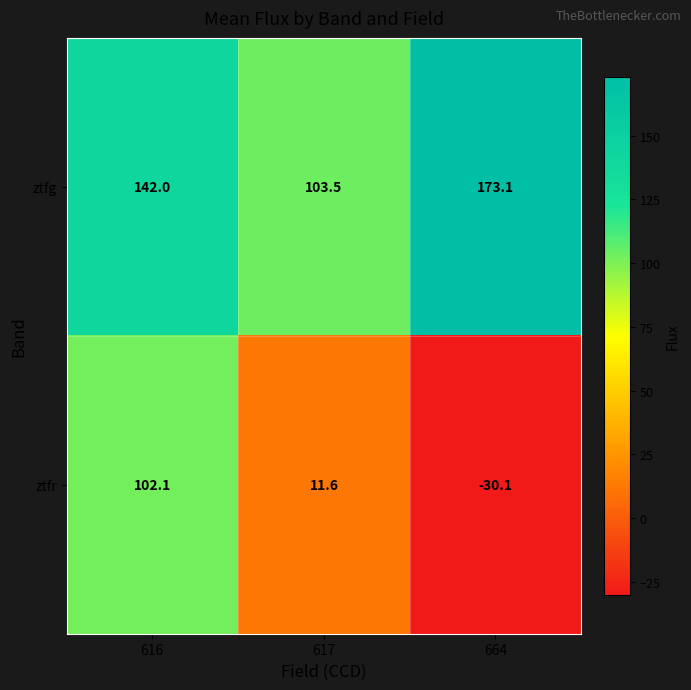

Which category has the lowest value across all series?

664